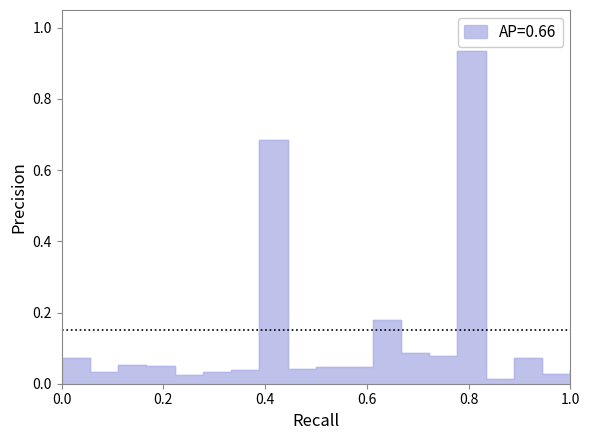

Reading left to right, extract all data points from this chart.

0.1	0.0	0.1	0.0	0.0	0.0	0.0	0.7	0.0	0.0	0.0	0.2	0.1	0.1	0.9	0.0	0.1	0.0	0.0